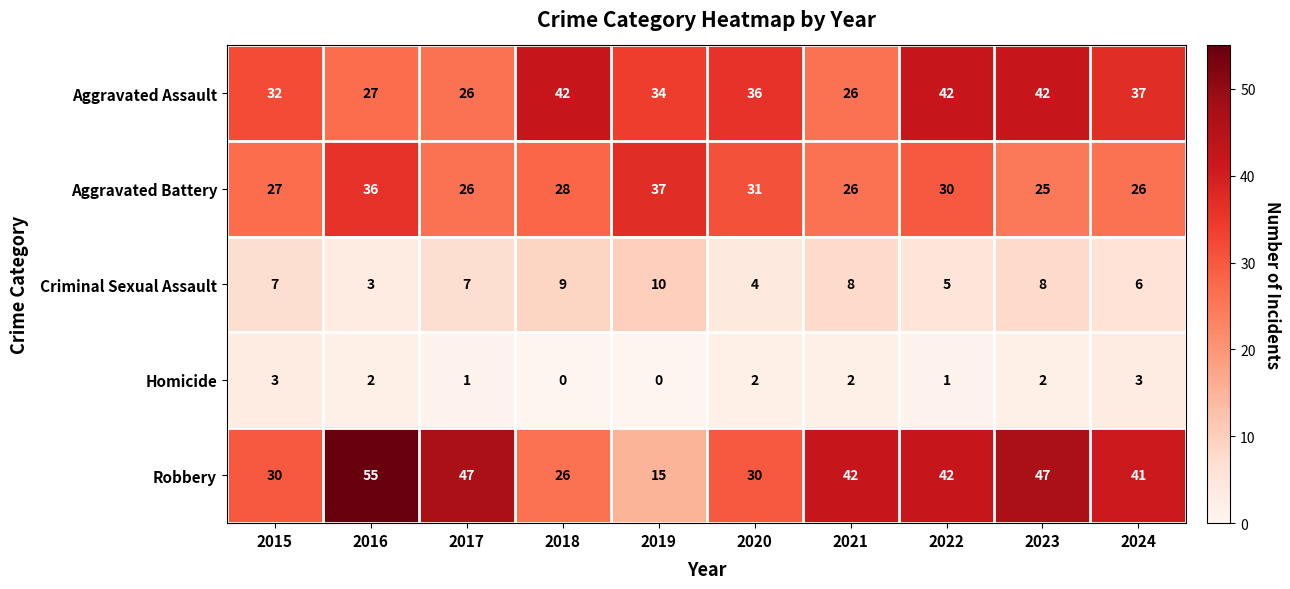

What value does the Robbery series have at 2022, to the nearest 10?

40